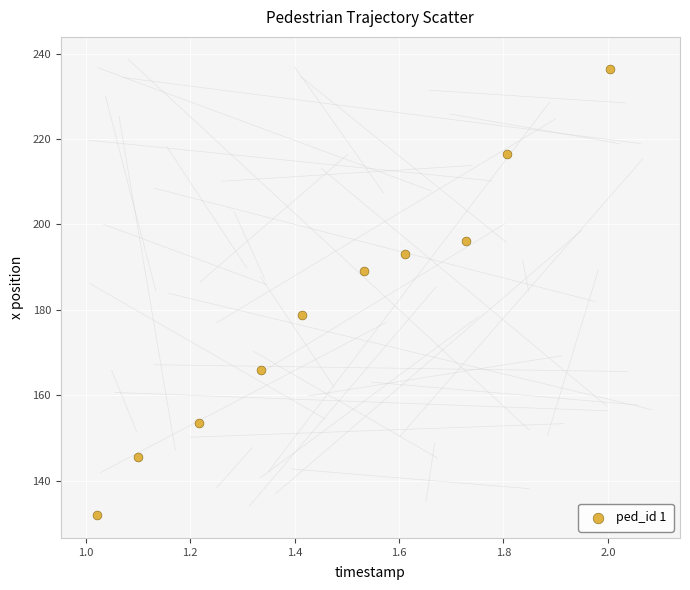

What is the average X value?

1.5